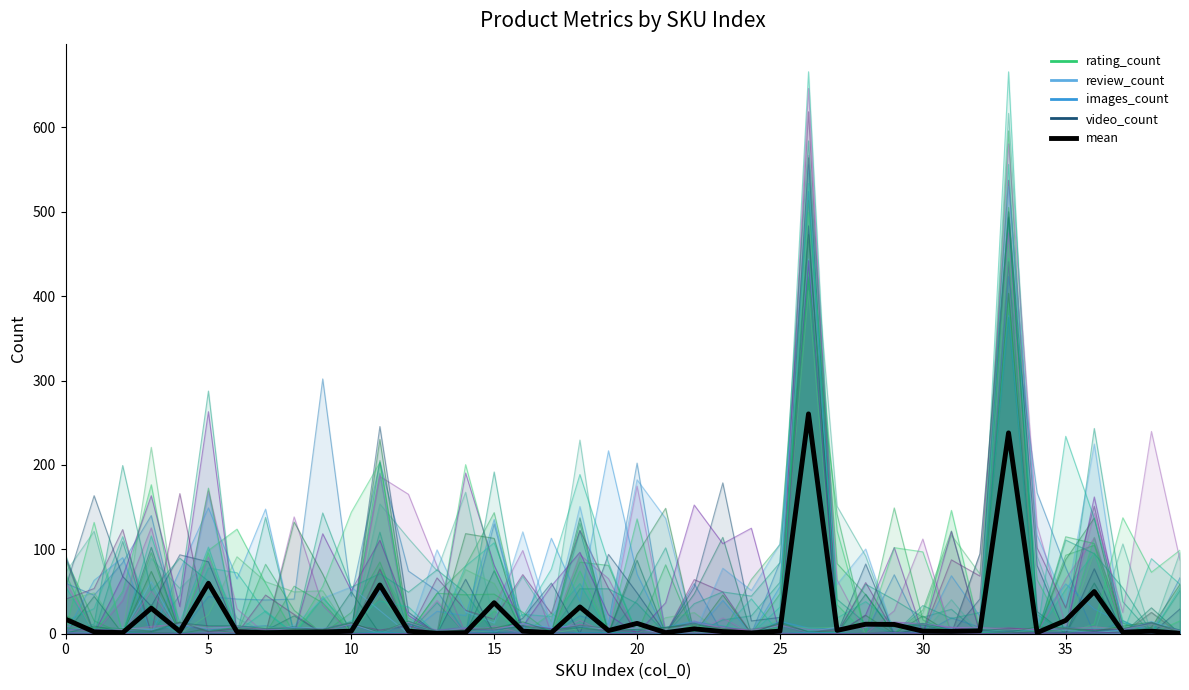

True or false: the data shows 405.4 at 33.

False